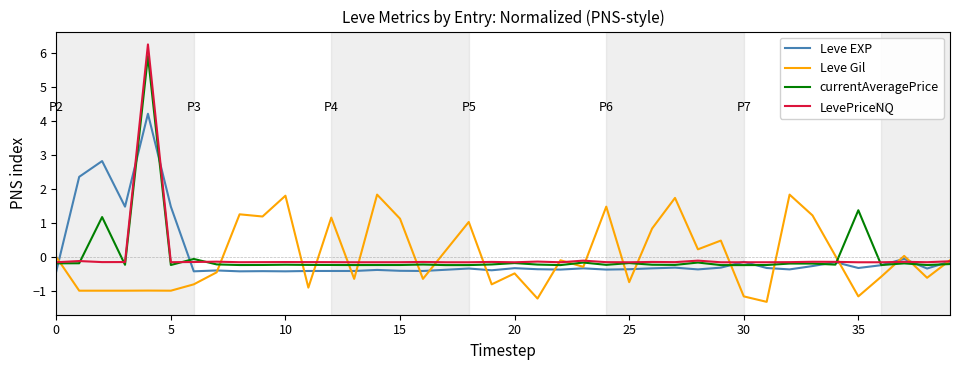

How many negative values does the currentAveragePrice series have?

37